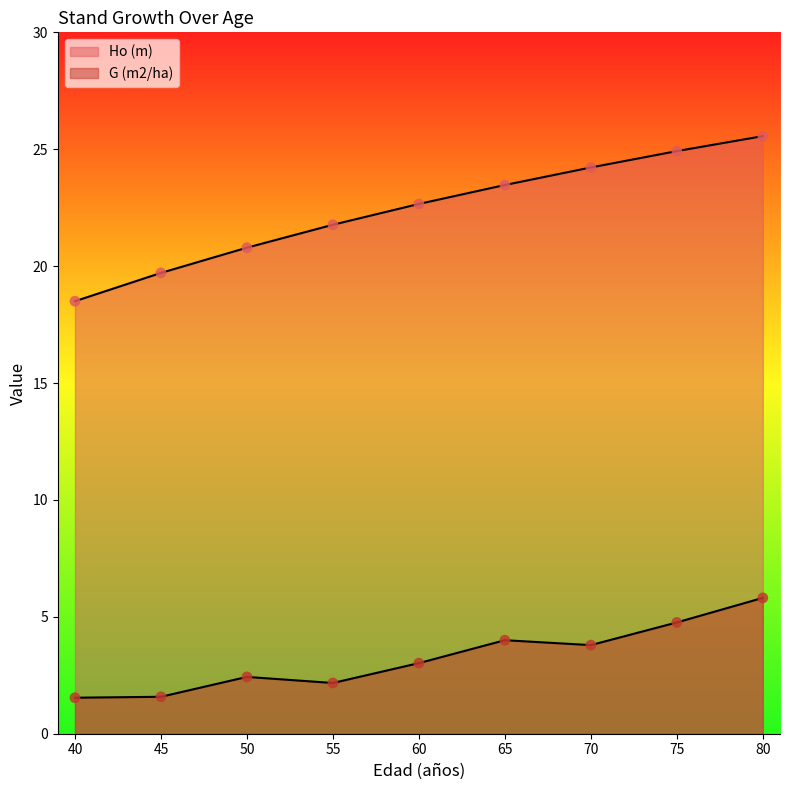

What are all the series names shown in the legend?

Ho (m), G (m2/ha)